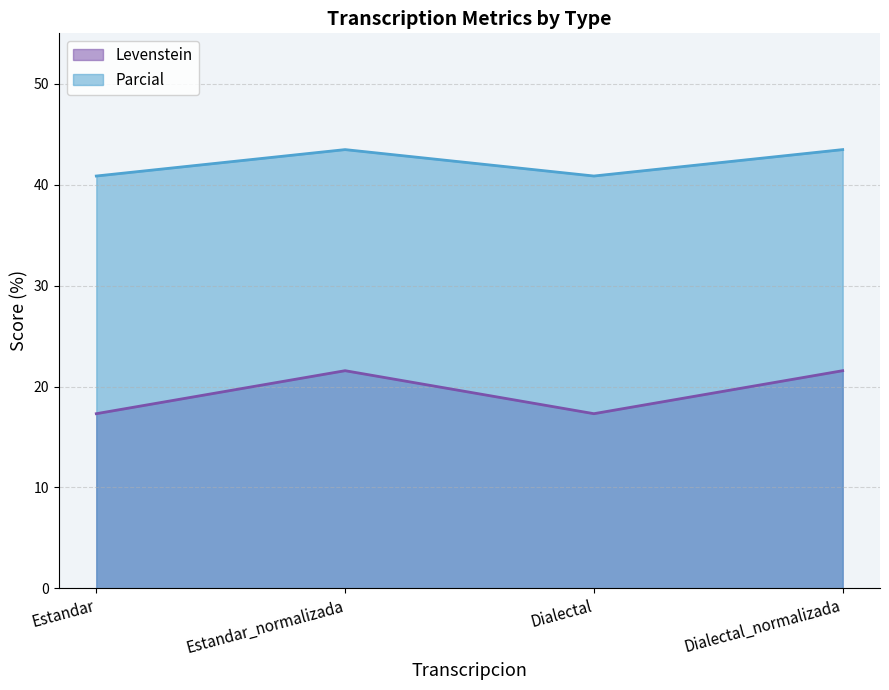

Rank the categories by Levenstein value from lowest to highest.

Estandar, Dialectal, Estandar_normalizada, Dialectal_normalizada